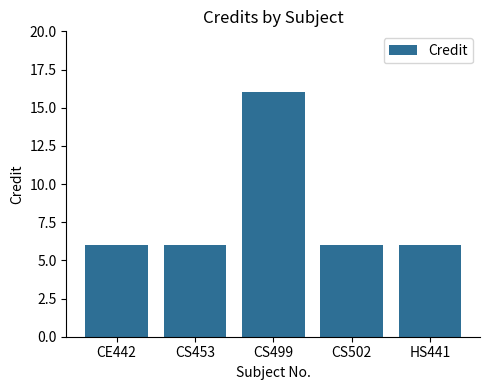

Reading left to right, extract all data points from this chart.

6	6	16	6	6